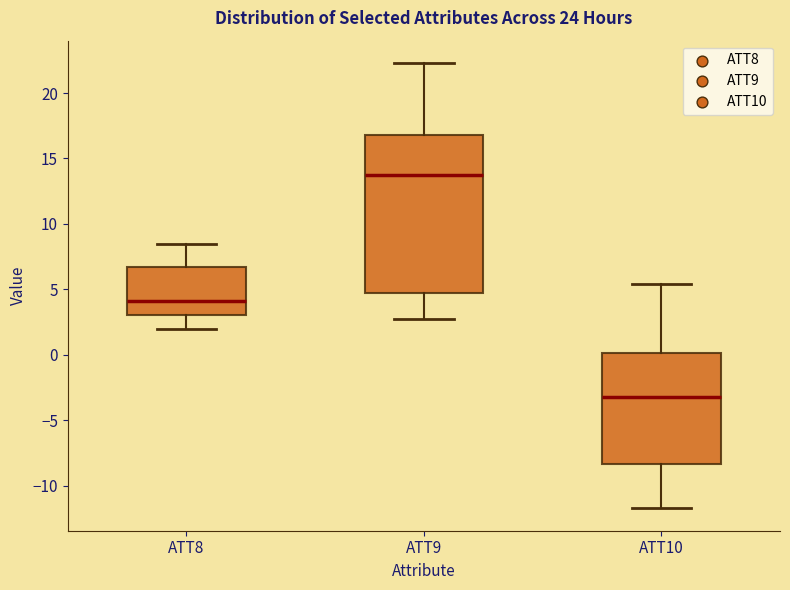

Which box has the highest median line?

ATT9